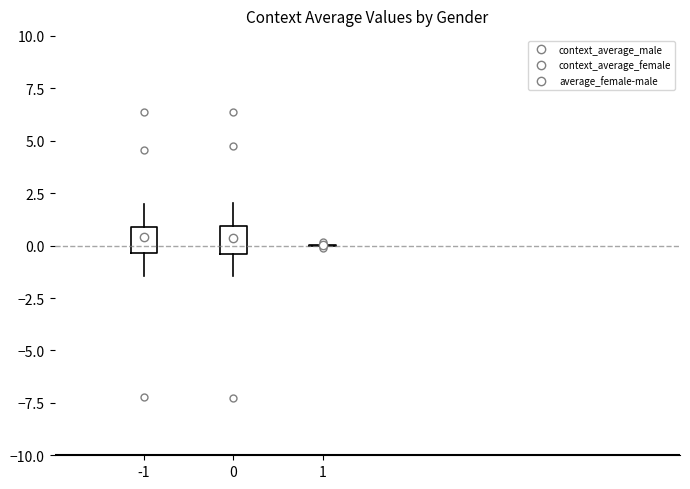

Where is the lower edge of the box at x = -1 on the y-axis? The values are not printed on the chart, so give them approximately, as read against the axis.

-0.5